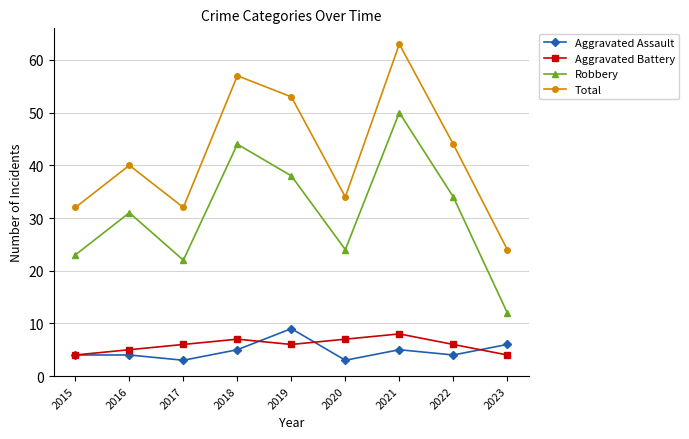

Reading left to right, transcribe all the data shown in this chart.

Aggravated Assault: 2015=4	2016=4	2017=3	2018=5	2019=9	2020=3	2021=5	2022=4	2023=6
Aggravated Battery: 2015=4	2016=5	2017=6	2018=7	2019=6	2020=7	2021=8	2022=6	2023=4
Robbery: 2015=23	2016=31	2017=22	2018=44	2019=38	2020=24	2021=50	2022=34	2023=12
Total: 2015=32	2016=40	2017=32	2018=57	2019=53	2020=34	2021=63	2022=44	2023=24